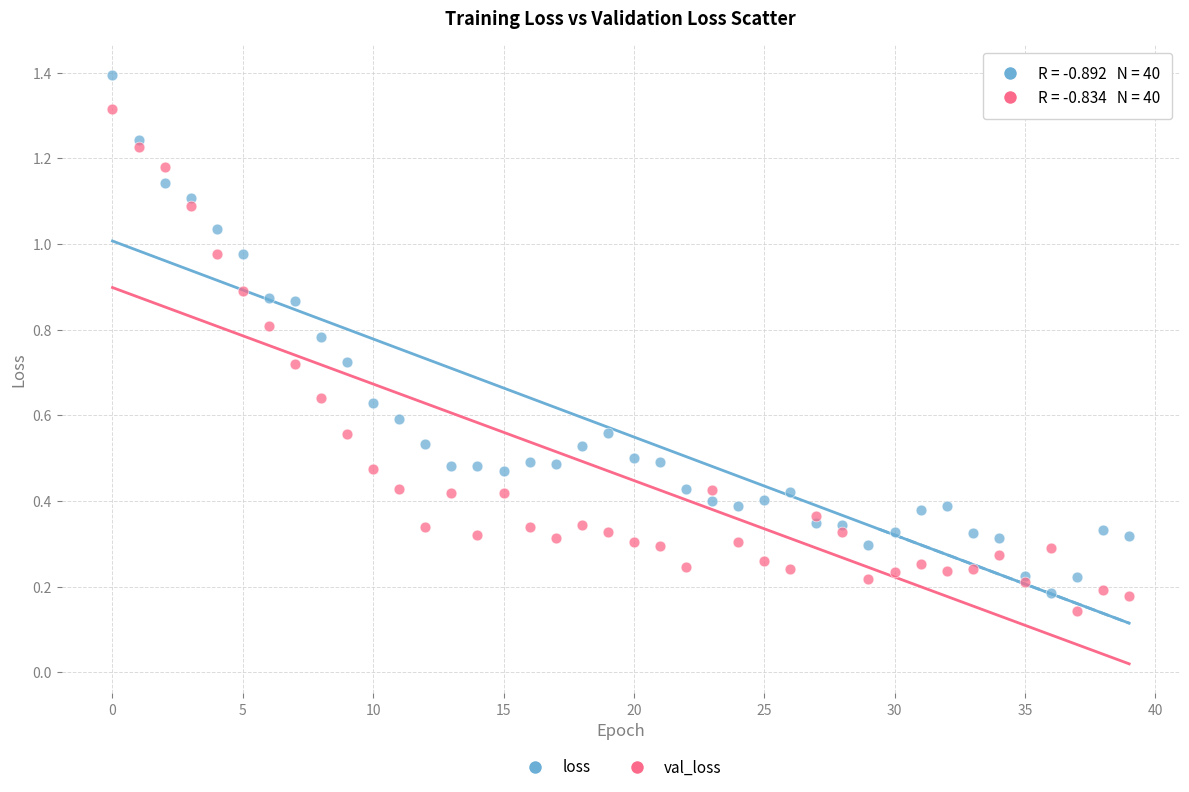

Which series reaches the maximum Y coordinate?

loss